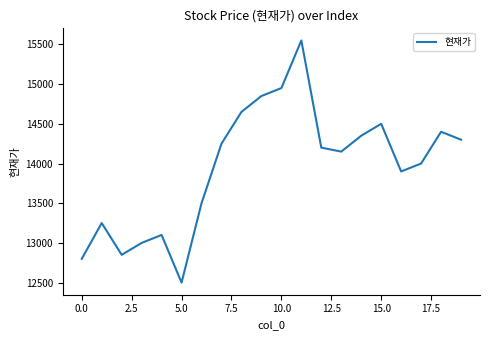

What is the minimum value shown in the chart?

12500